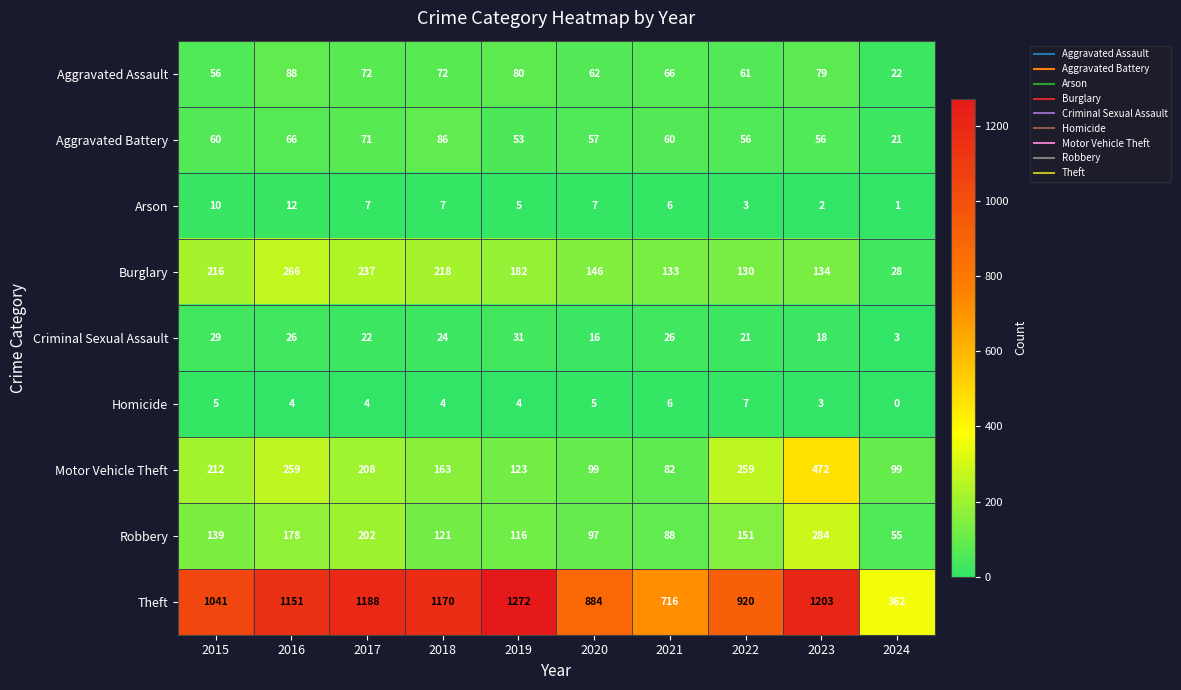

Which label corresponds to the smallest value in the chart?

2024